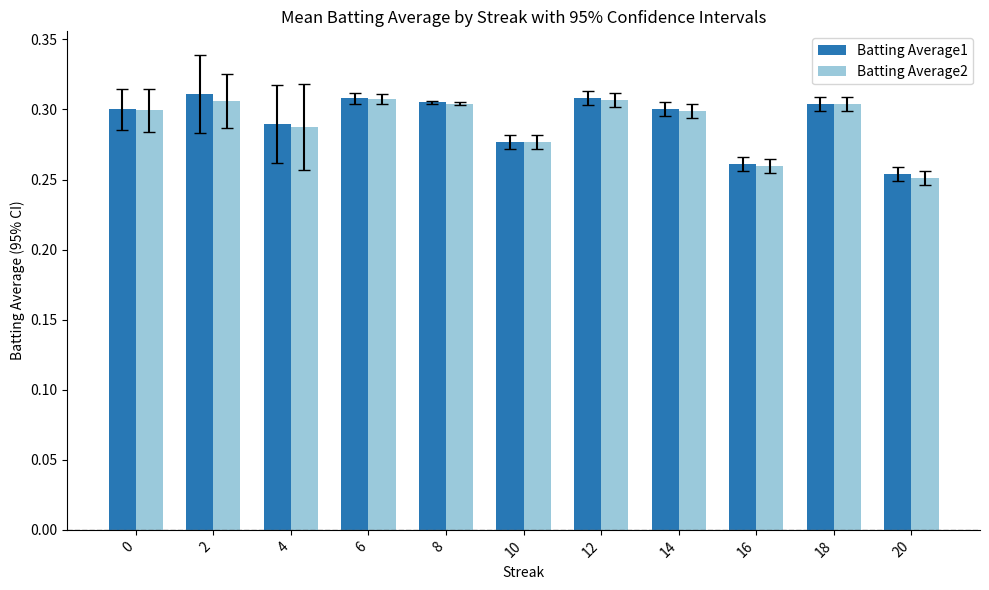

The value of Batting Average1 at 4 is 0.2. True or false?

False